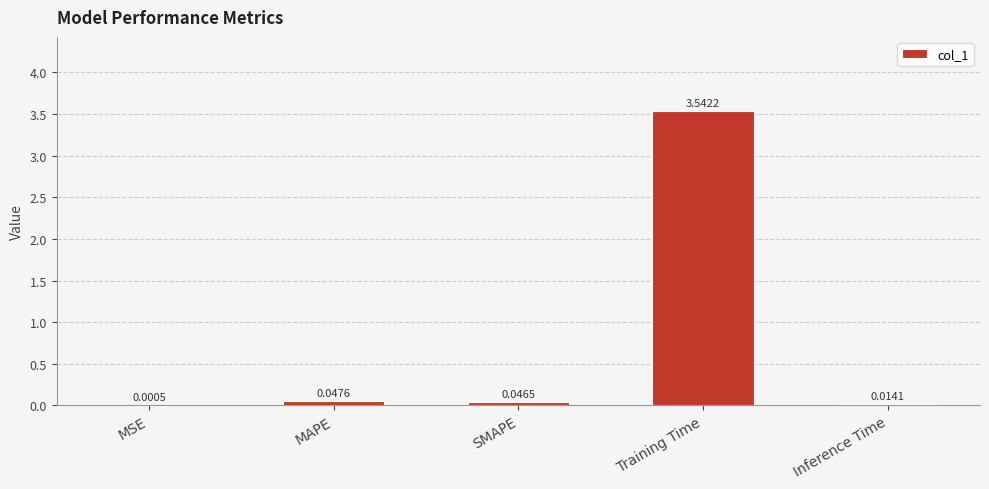

Between SMAPE and MAPE, which is larger?

MAPE